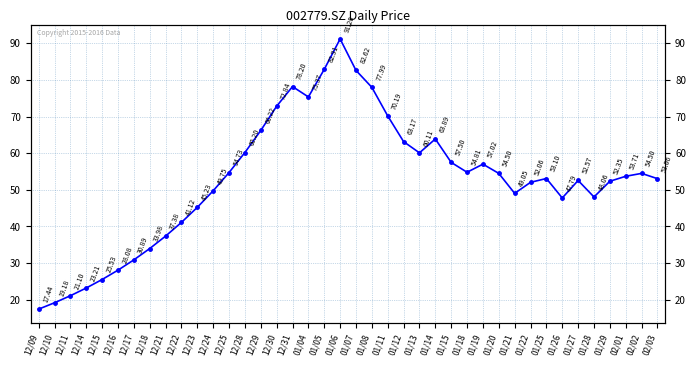

Between 12/22 and 12/29, which is larger?

12/29